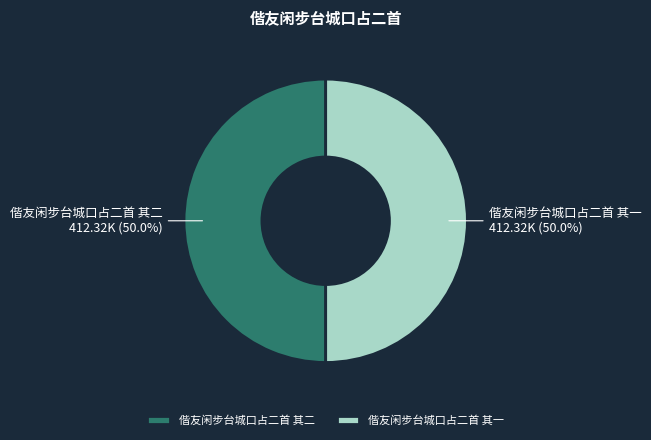

Approximately how many times larger is the value at 偕友闲步台城口占二首 其一 compared to 偕友闲步台城口占二首 其二?

1.0